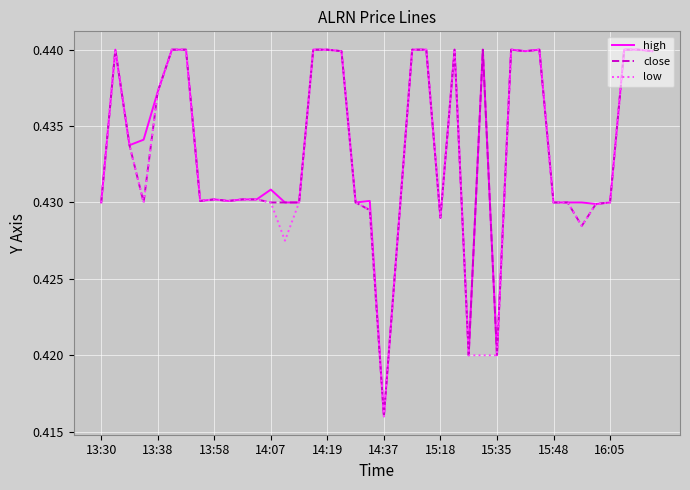

List the series in order of their overall mean, lowest first.

low, close, high